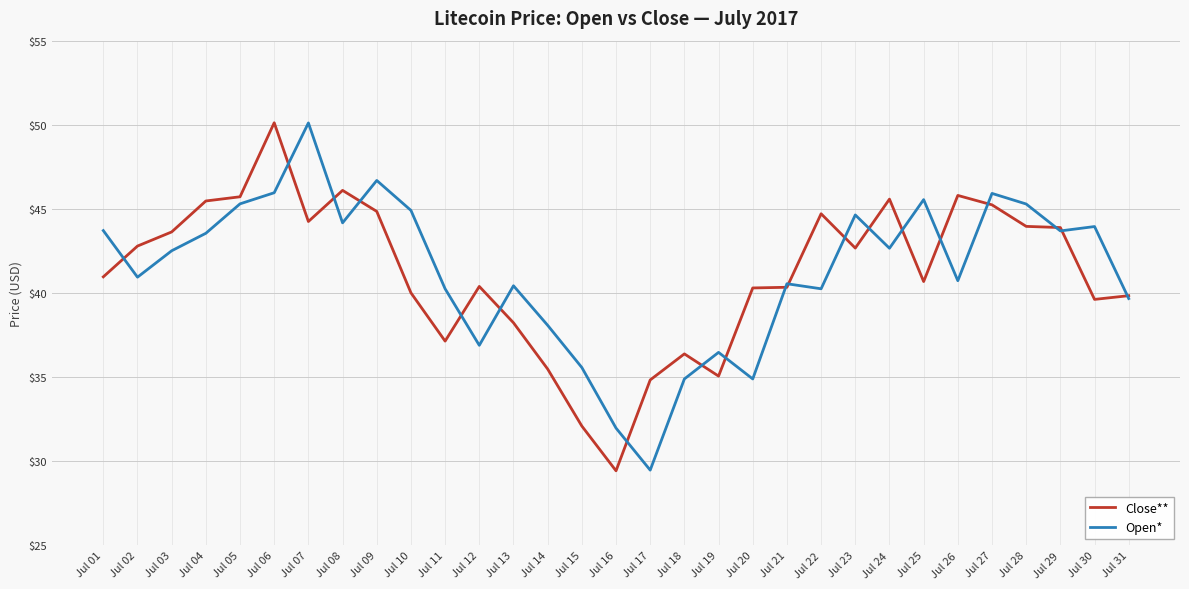

Where does the Open* series first go above 42?

Jul 01